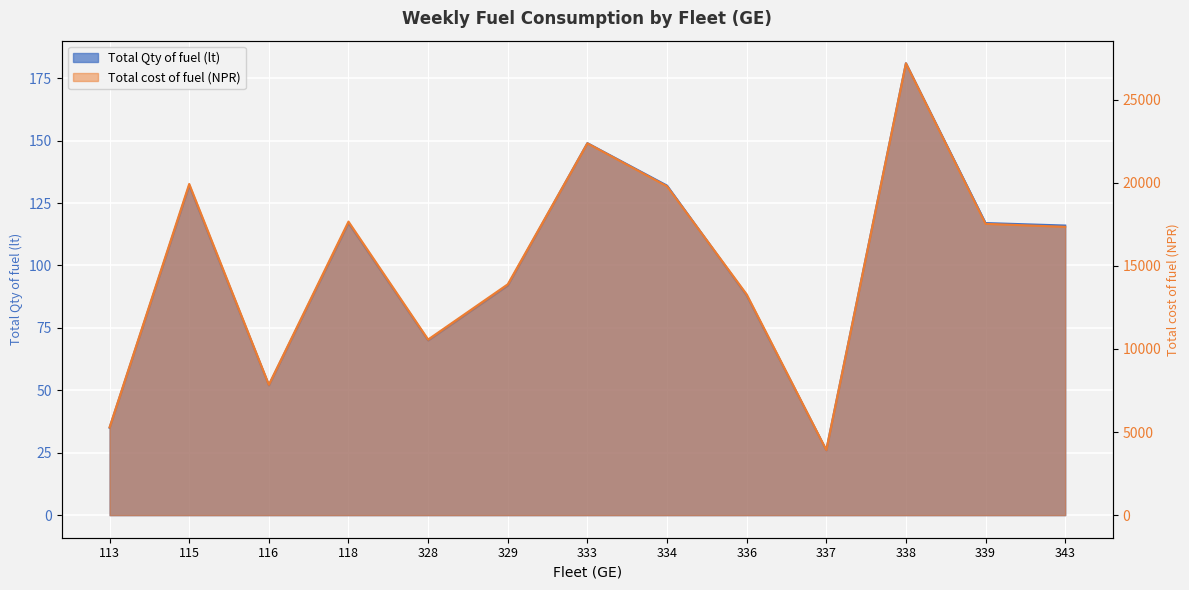

Reading left to right, what are all the values shown in this chart?

Total Qty of fuel (lt): 113=35	115=132	116=52	118=117	328=70	329=92	333=149	334=132	336=88	337=26	338=181	339=117	343=116
Total cost of fuel (NPR): 113=5285	115=19932	116=7852	118=17667	328=10570	329=13892	333=22379	334=19792	336=13288	337=3926	338=27195	339=17531	343=17352